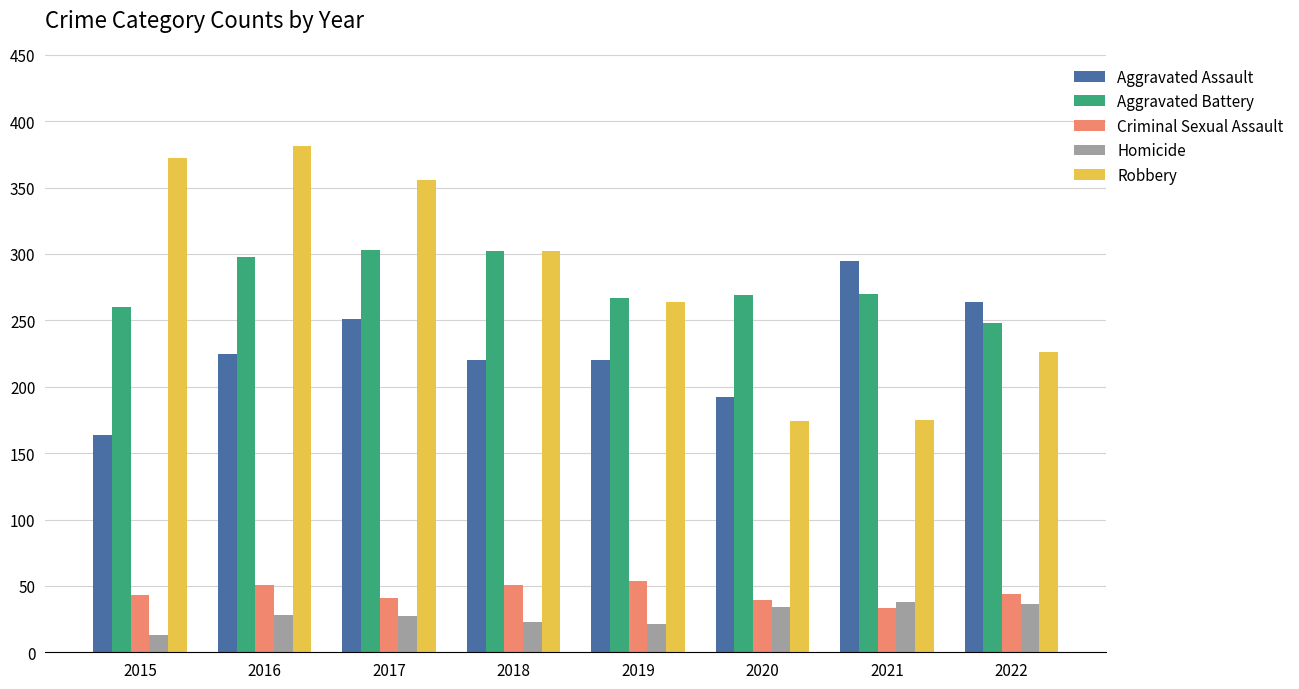

What is the sum of all Robbery values?

2250